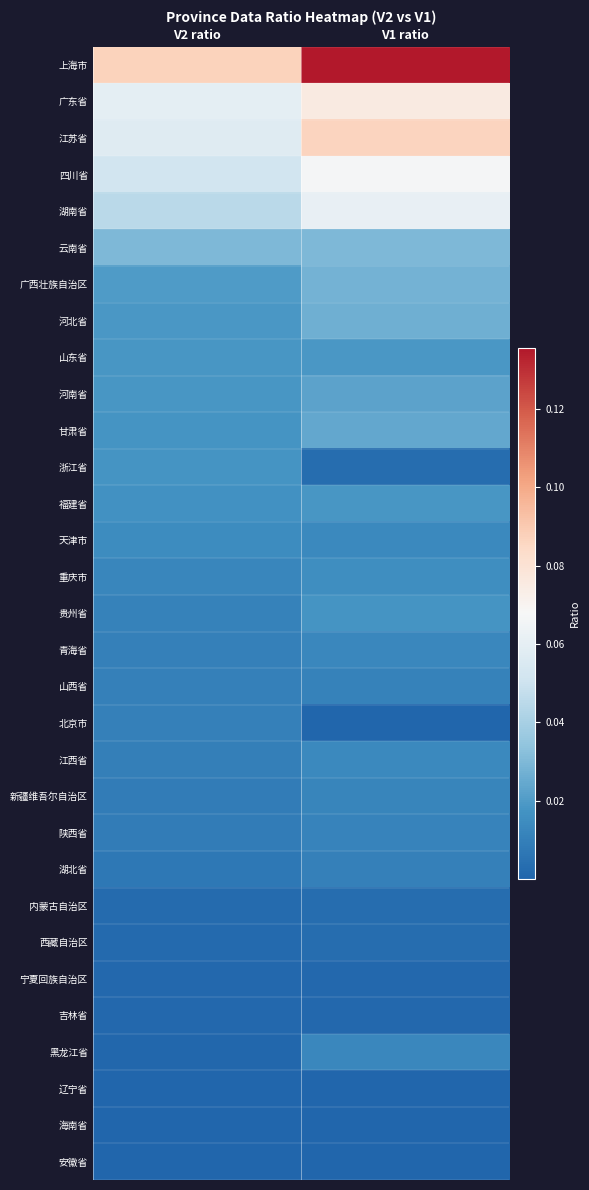

Reading left to right, what are all the values shown in this chart?

上海市: V2 ratio=0.1	V1 ratio=0.1
广东省: V2 ratio=0.1	V1 ratio=0.1
江苏省: V2 ratio=0.1	V1 ratio=0.1
四川省: V2 ratio=0.1	V1 ratio=0.1
湖南省: V2 ratio=0.0	V1 ratio=0.1
云南省: V2 ratio=0.0	V1 ratio=0.0
广西壮族自治区: V2 ratio=0.0	V1 ratio=0.0
河北省: V2 ratio=0.0	V1 ratio=0.0
山东省: V2 ratio=0.0	V1 ratio=0.0
河南省: V2 ratio=0.0	V1 ratio=0.0
甘肃省: V2 ratio=0.0	V1 ratio=0.0
浙江省: V2 ratio=0.0	V1 ratio=0.0
福建省: V2 ratio=0.0	V1 ratio=0.0
天津市: V2 ratio=0.0	V1 ratio=0.0
重庆市: V2 ratio=0.0	V1 ratio=0.0
贵州省: V2 ratio=0.0	V1 ratio=0.0
青海省: V2 ratio=0.0	V1 ratio=0.0
山西省: V2 ratio=0.0	V1 ratio=0.0
北京市: V2 ratio=0.0	V1 ratio=0.0
江西省: V2 ratio=0.0	V1 ratio=0.0
新疆维吾尔自治区: V2 ratio=0.0	V1 ratio=0.0
陕西省: V2 ratio=0.0	V1 ratio=0.0
湖北省: V2 ratio=0.0	V1 ratio=0.0
内蒙古自治区: V2 ratio=0.0	V1 ratio=0.0
西藏自治区: V2 ratio=0.0	V1 ratio=0.0
宁夏回族自治区: V2 ratio=0.0	V1 ratio=0.0
吉林省: V2 ratio=0.0	V1 ratio=0.0
黑龙江省: V2 ratio=0.0	V1 ratio=0.0
辽宁省: V2 ratio=0.0	V1 ratio=0.0
海南省: V2 ratio=0.0	V1 ratio=0.0
安徽省: V2 ratio=0.0	V1 ratio=0.0